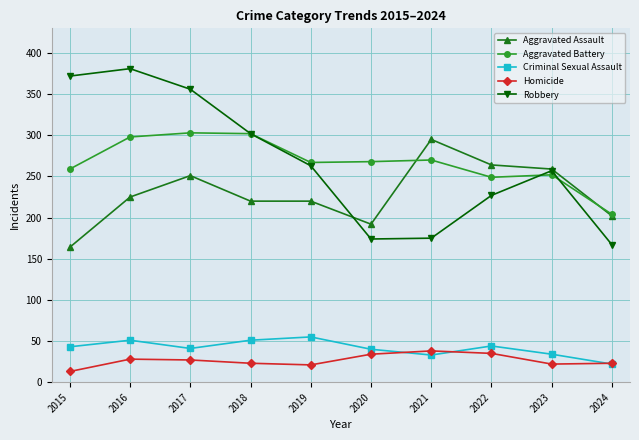

True or false: Robbery has more than 0 points higher than both neighbors.

True